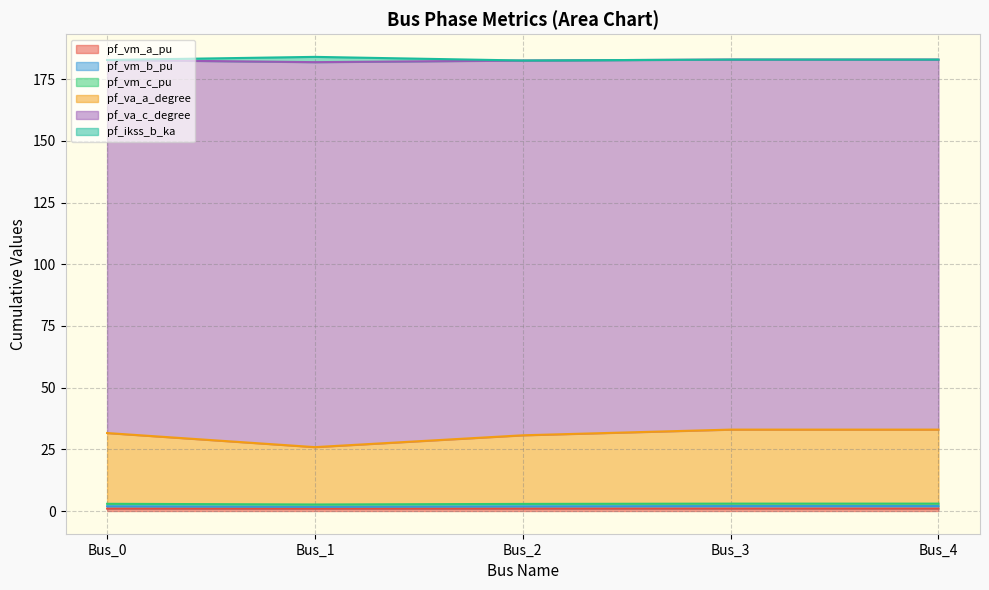

True or false: pf_vm_a_pu and pf_va_a_degree cross at least once.

False